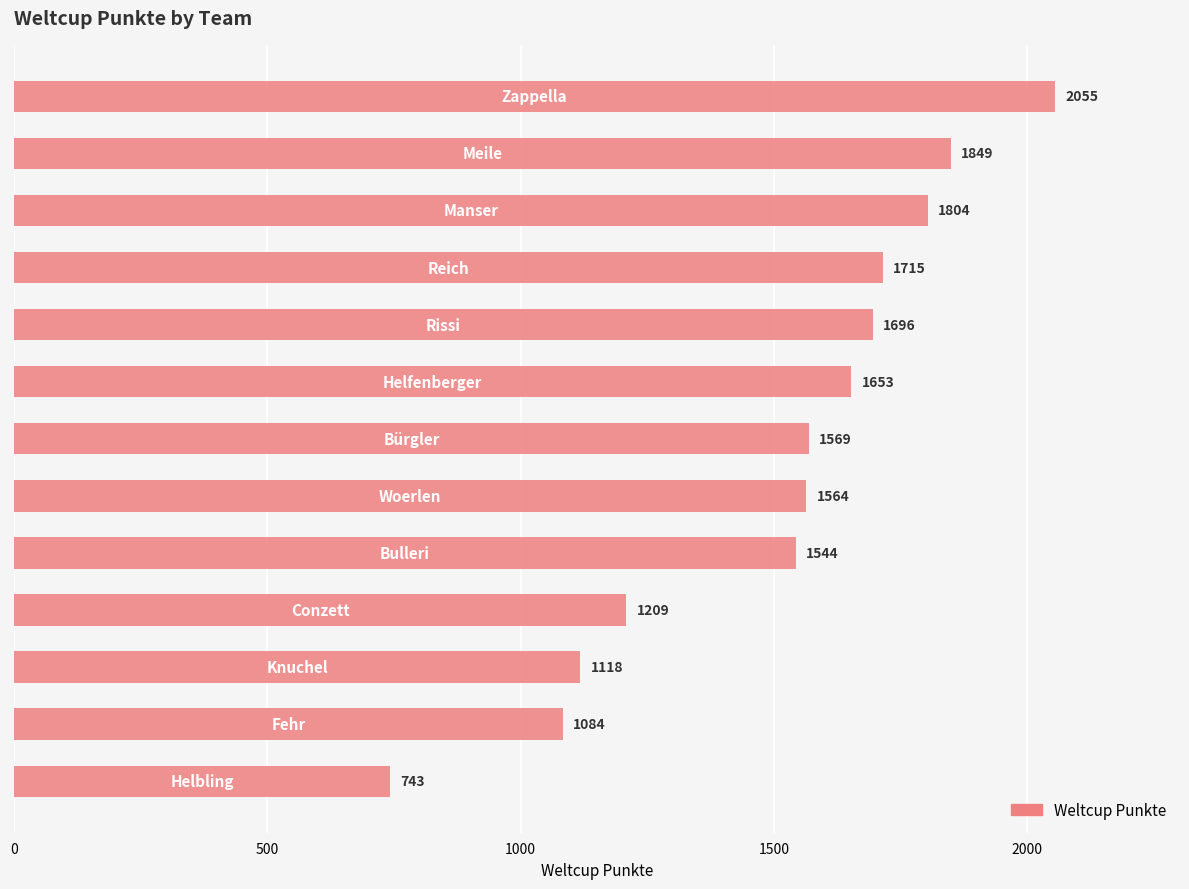

What is the average value?

1508